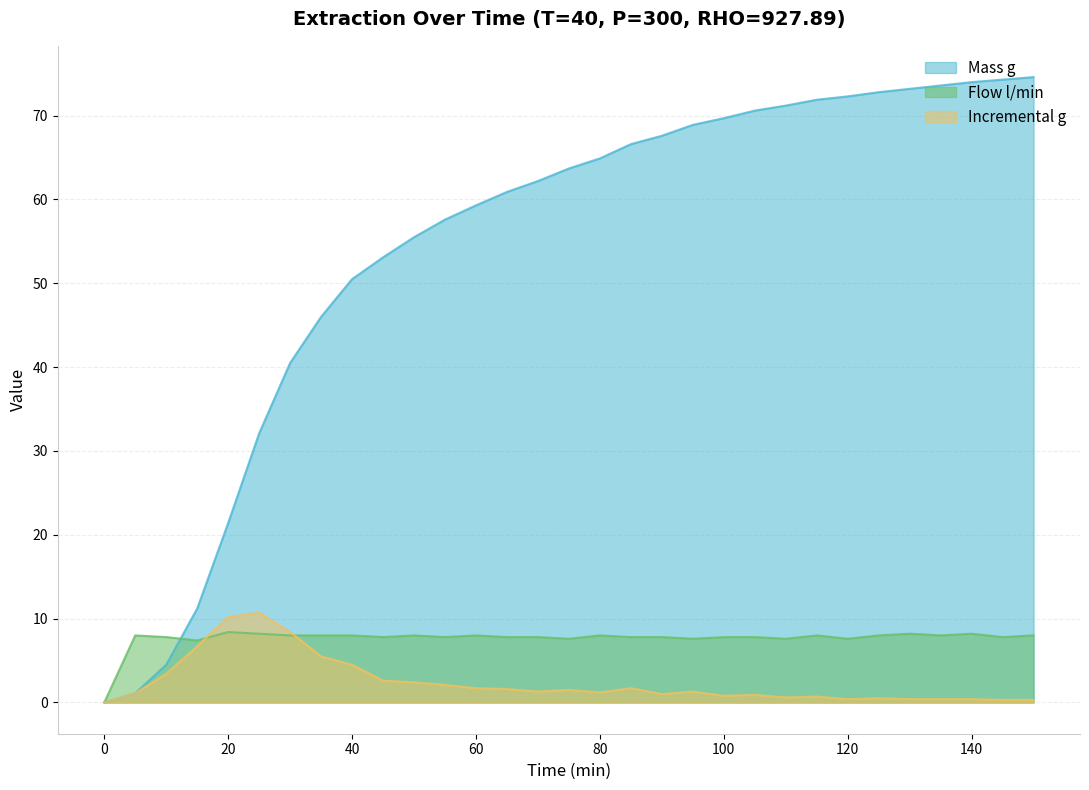

At which category does Incremental g reach its first local peak?

25